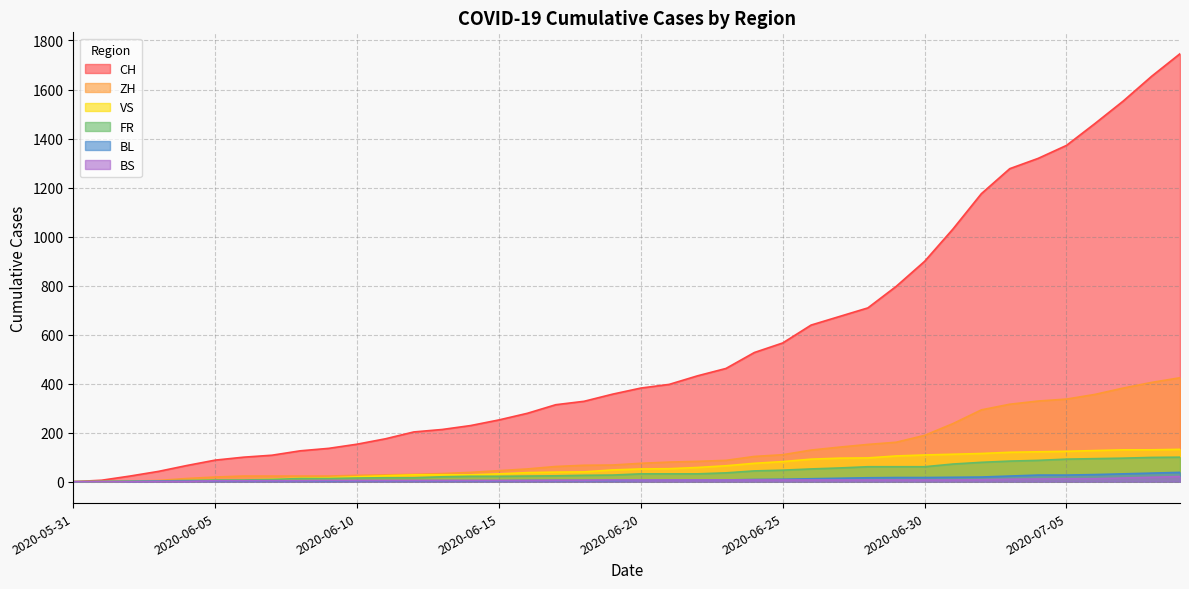

At how many categories does at least one series exceed 1311?

6